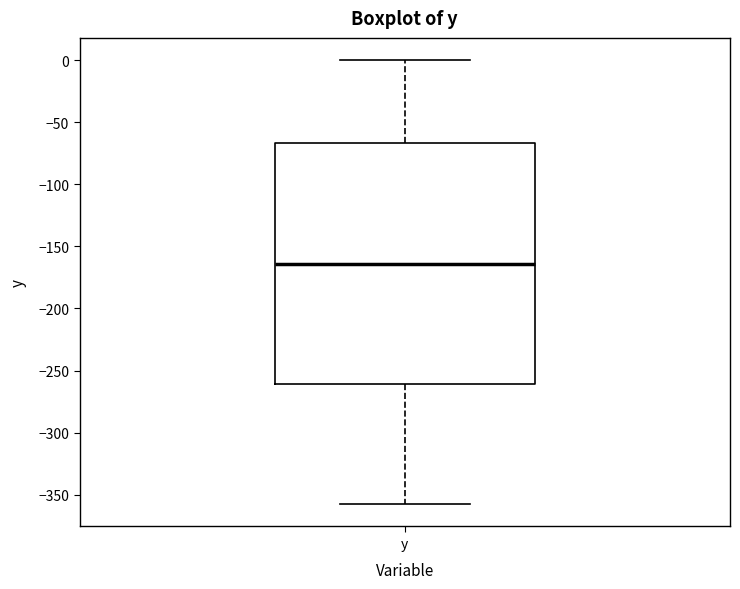

Transcribe this box plot: give where the median line is, the range the box spans, and where the two whiskers end, as read against the y-axis. The values are not printed on the chart, so give them approximately, as read against the axis.

median -165, box -260 to -65, whiskers -360 to 0